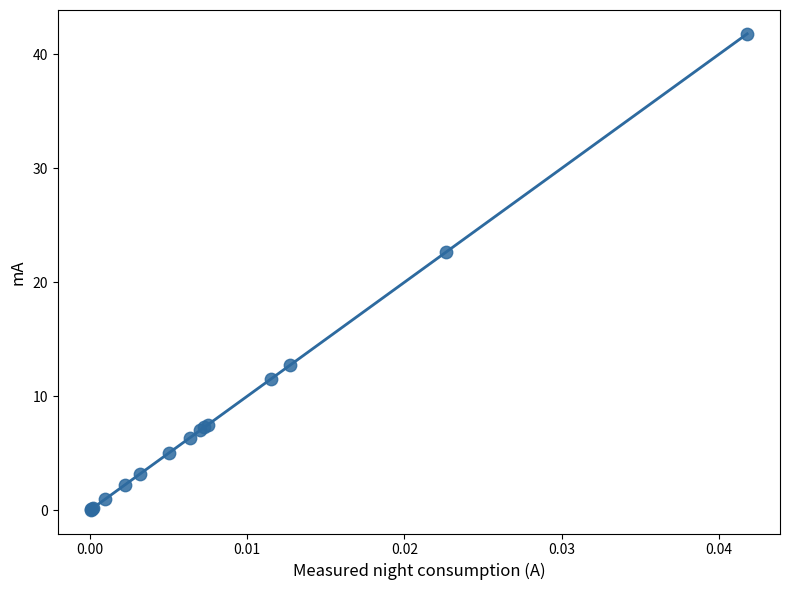

What Y value in the scatter plot is closest to 20?

22.7